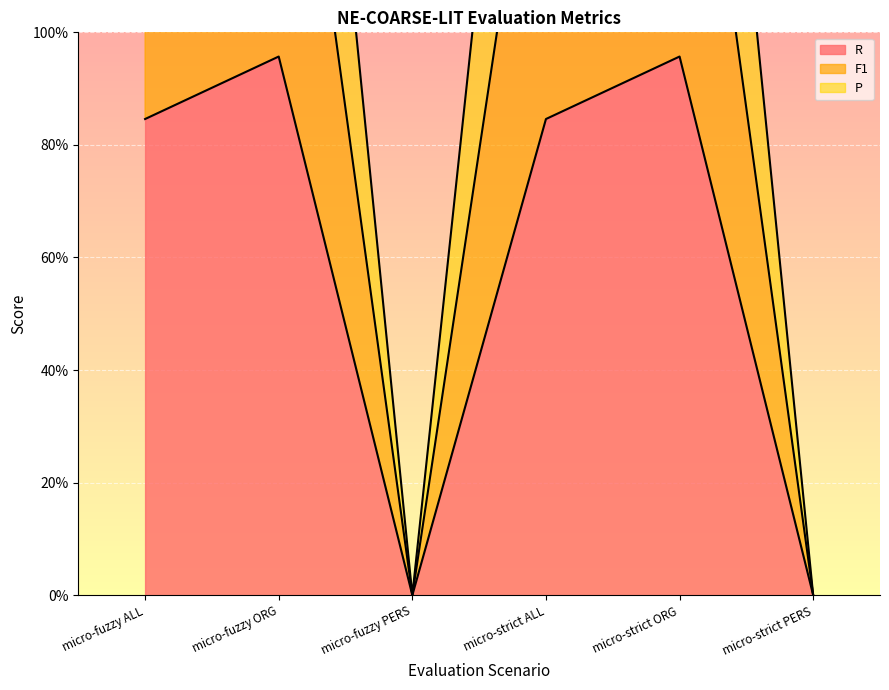

True or false: F1 has a value of 1.2 at micro-strict ALL.

False